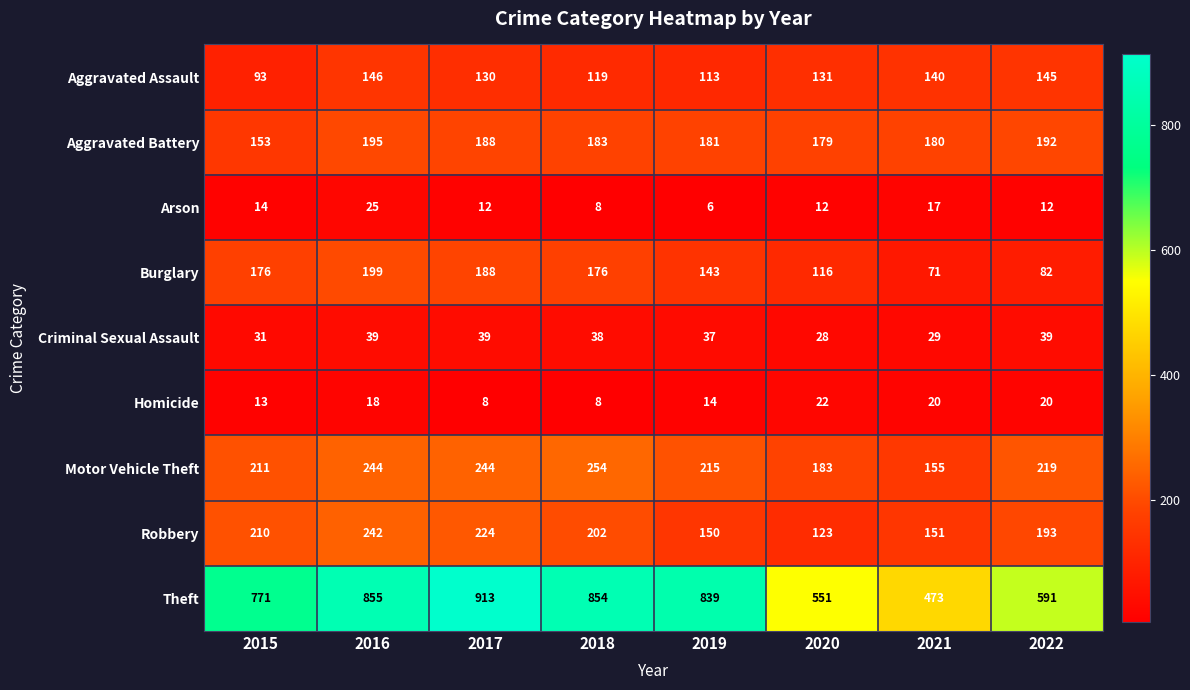

How many series are shown in this chart?

9